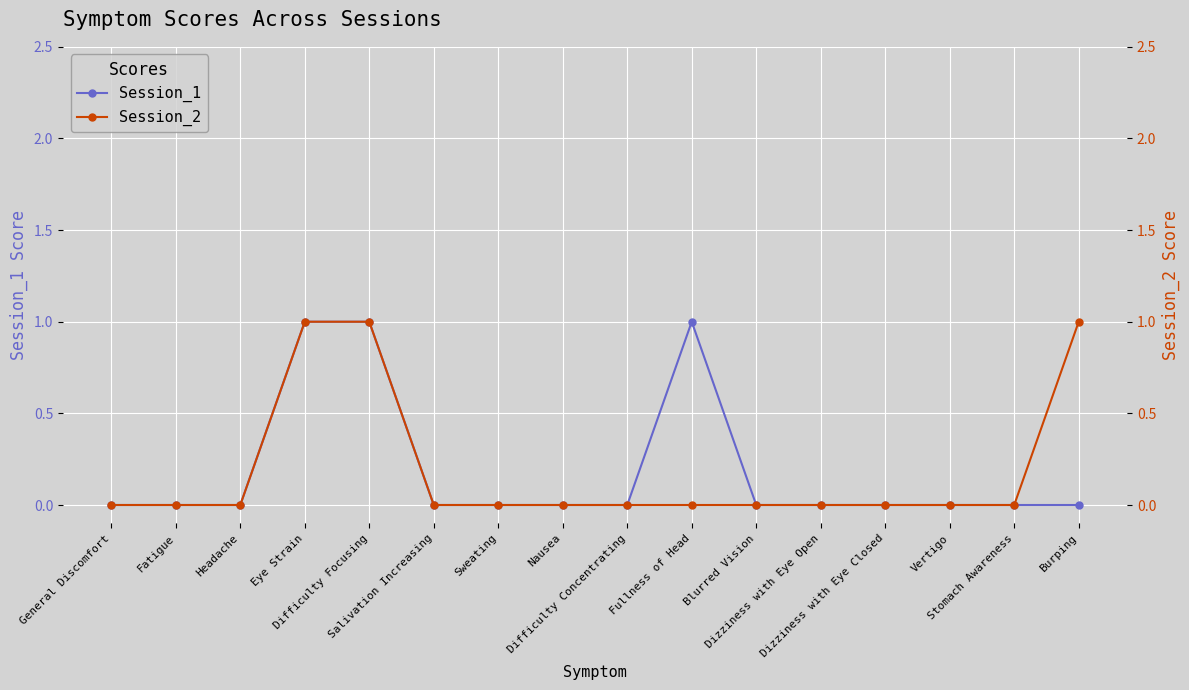

At how many categories does at least one series exceed 0?

4